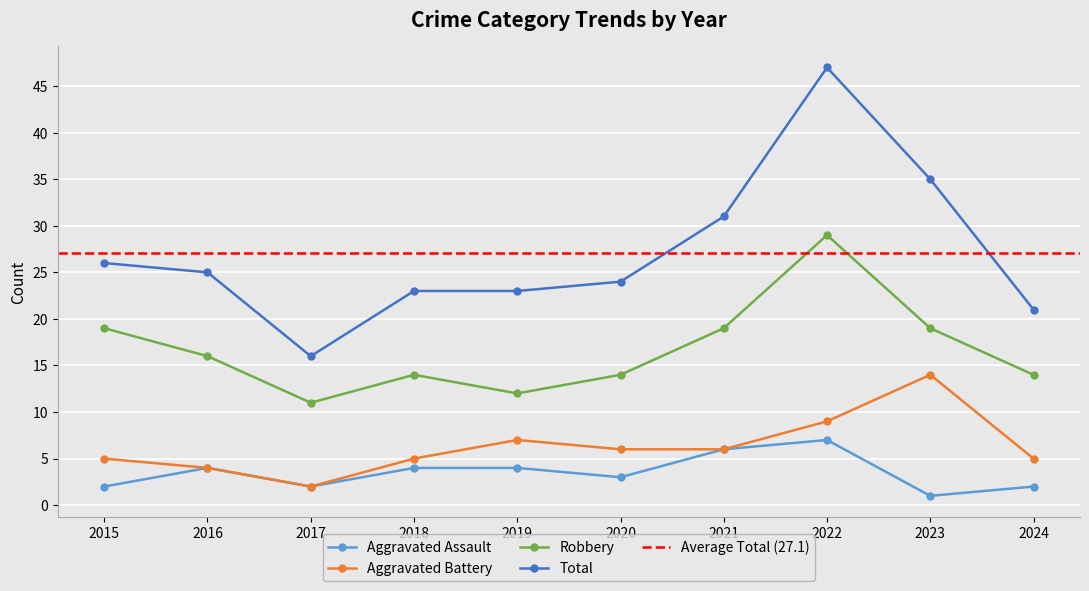

At which label does Aggravated Battery first exceed 6?

2019